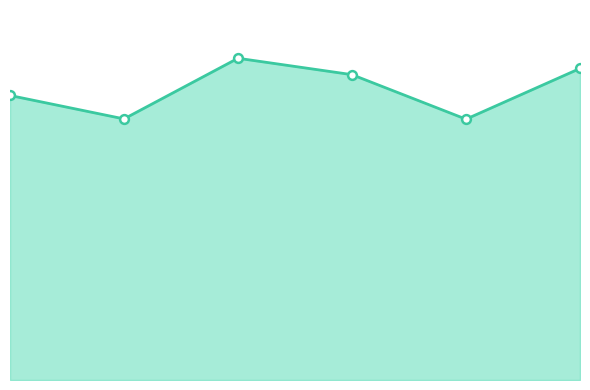

Which series has the largest total across all categories?

total_line